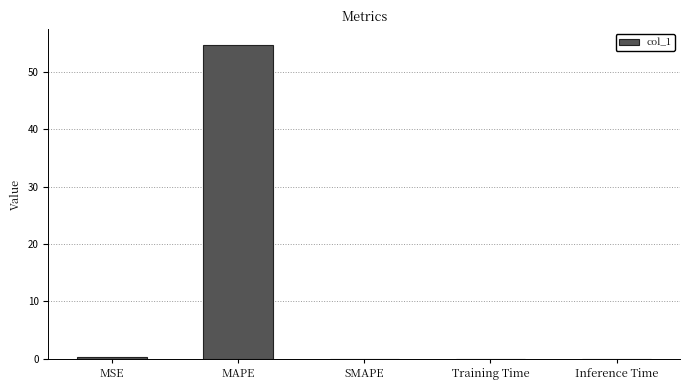

True or false: the data shows 34.3 at MAPE.

False